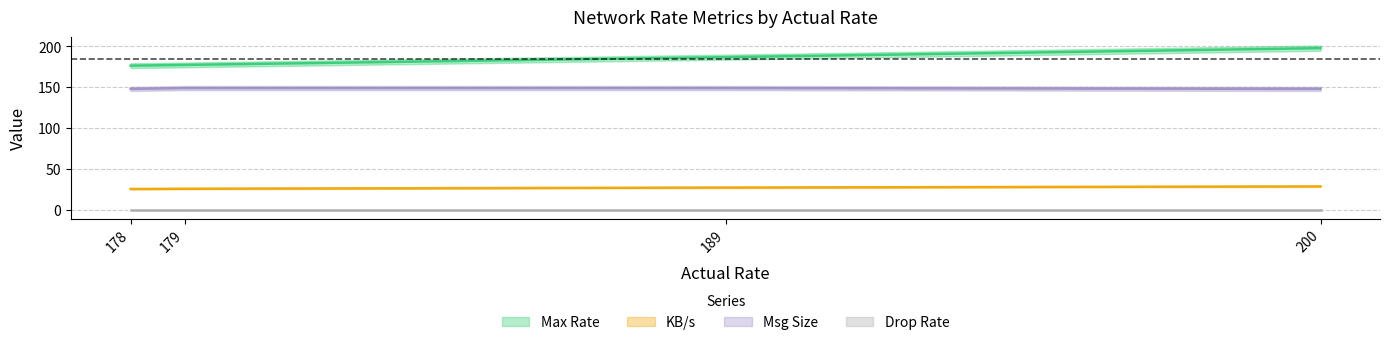

Is the value of Msg Size at 200 greater than the value of Max Rate at 179?

No